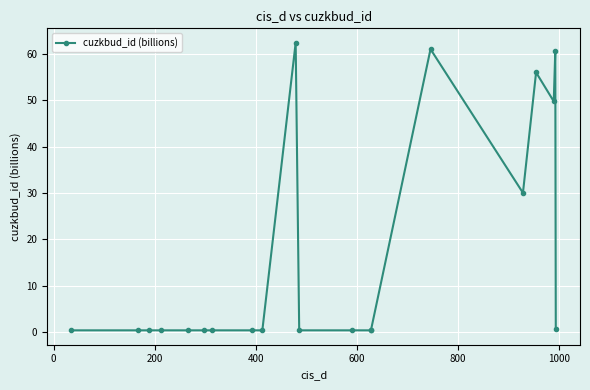

What is the average value?

16.2